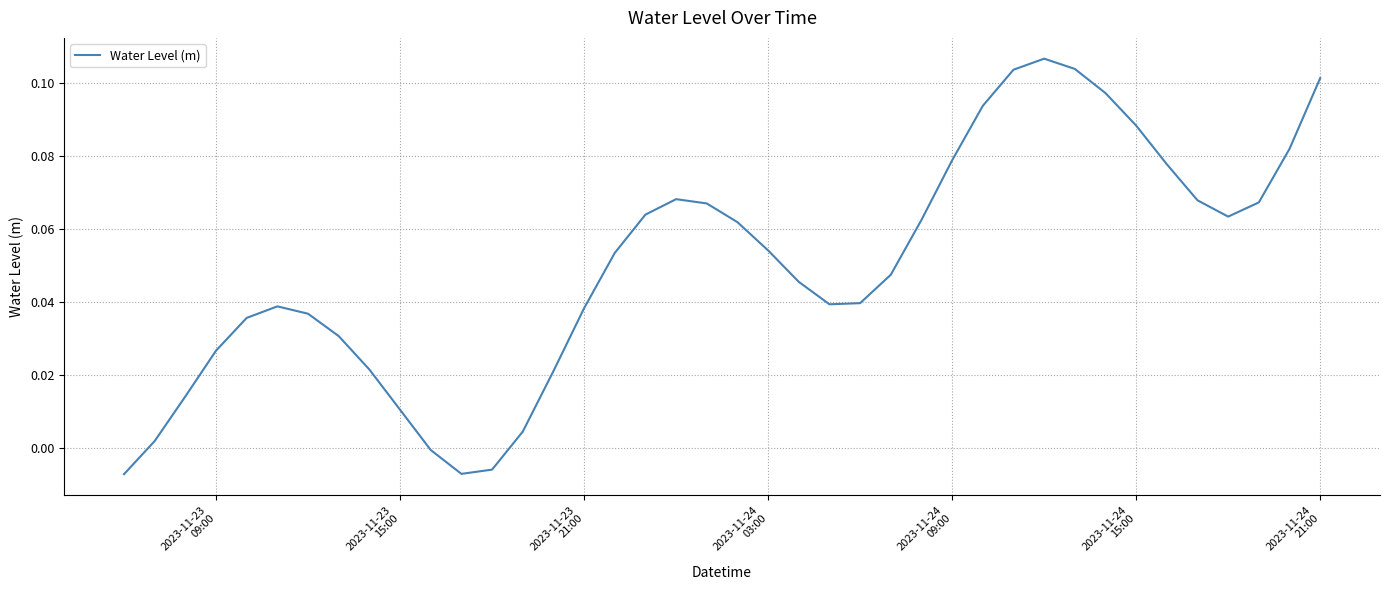

Is this an area chart (filled region under the line)?

No